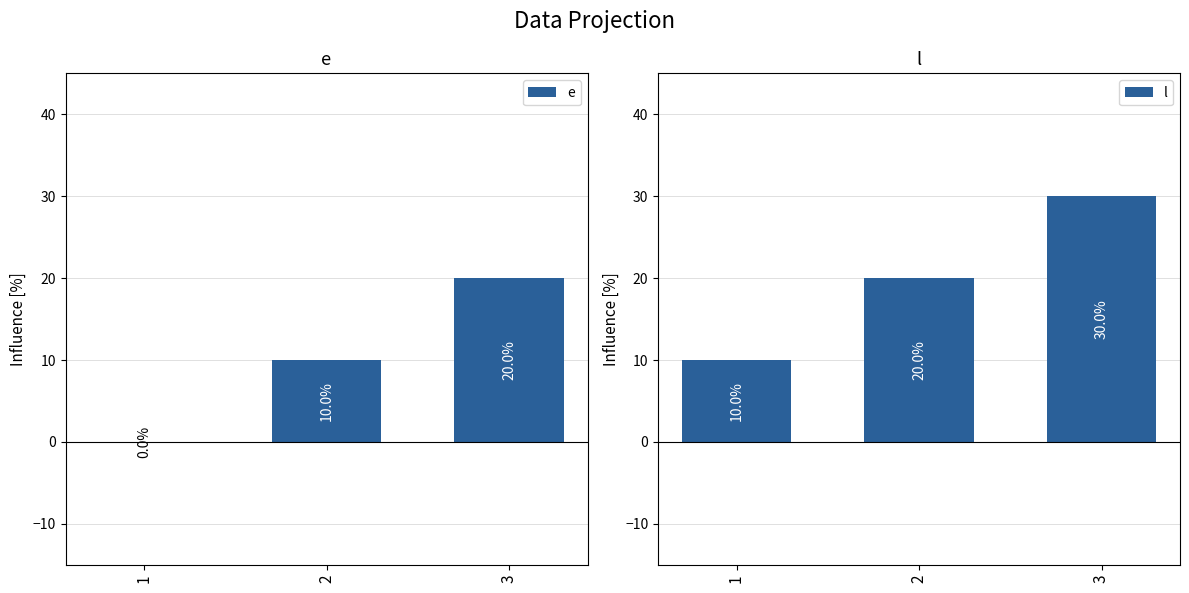

What is the value of the l bar at the 1st from the left?

10